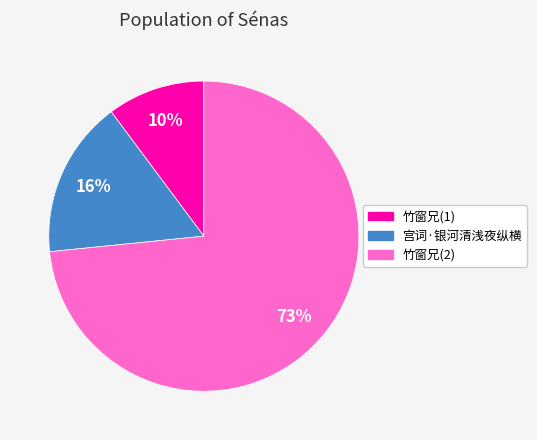

Is there any slice that represents more than half of the pie?

Yes